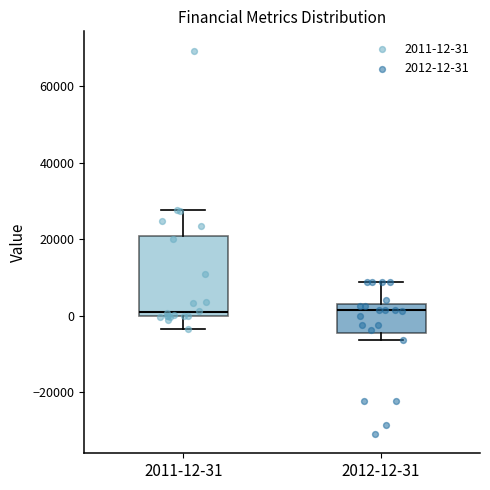

Reading left to right, transcribe this box plot: for each box, give where its median line is, the range the box spans, and where its two whiskers end, as read against the y-axis. The values are not printed on the chart, so give them approximately, as read against the axis.

2011-12-31: median 0 (just above the box's lower edge), box 0 to 20000, whiskers -4000 to 28000
2012-12-31: median 2000 (just below the box's upper edge), box -4000 to 2000, whiskers -6000 to 8000